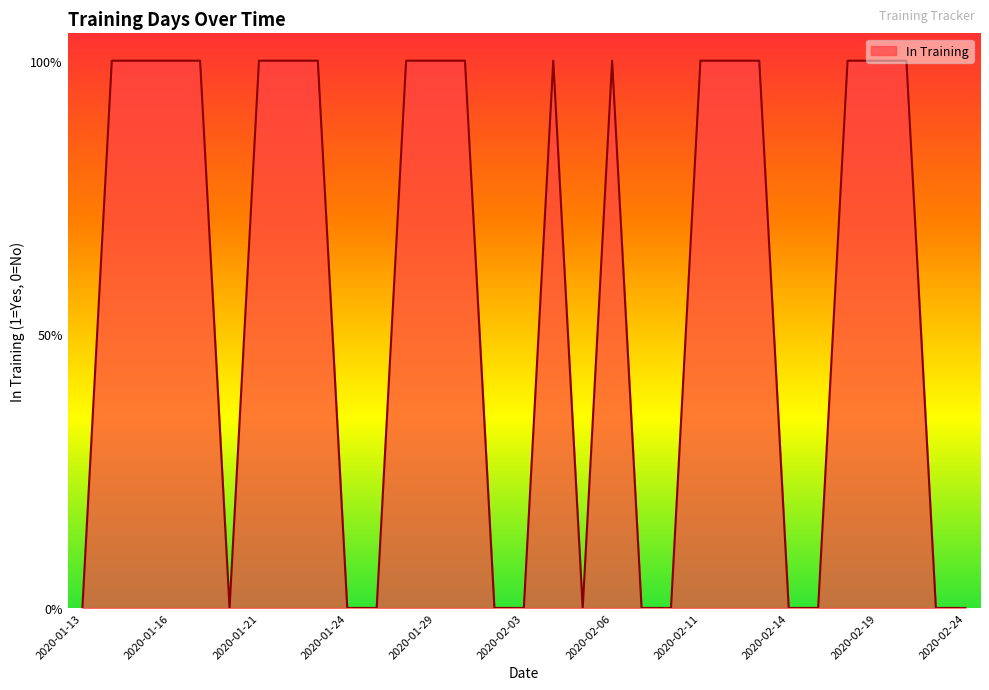

Is this an area chart (filled region under the line)?

Yes